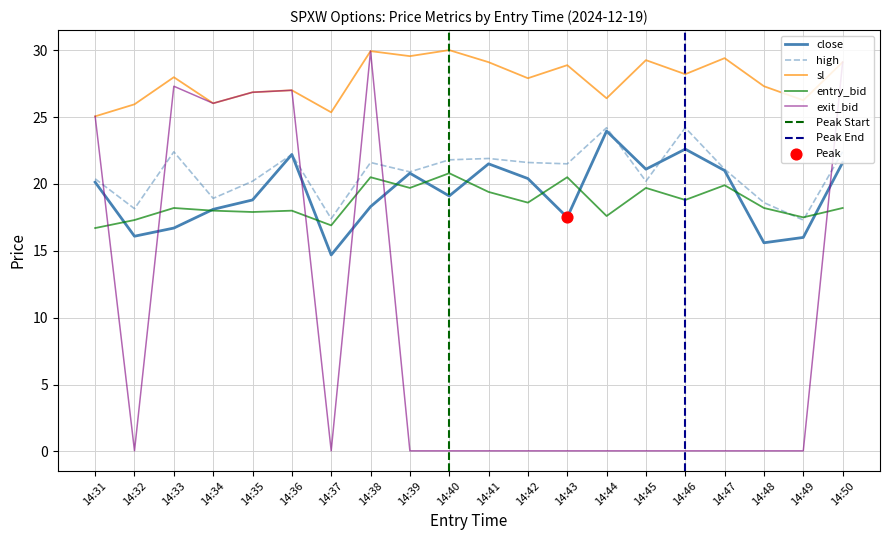

Which series has the largest total across all categories?

sl